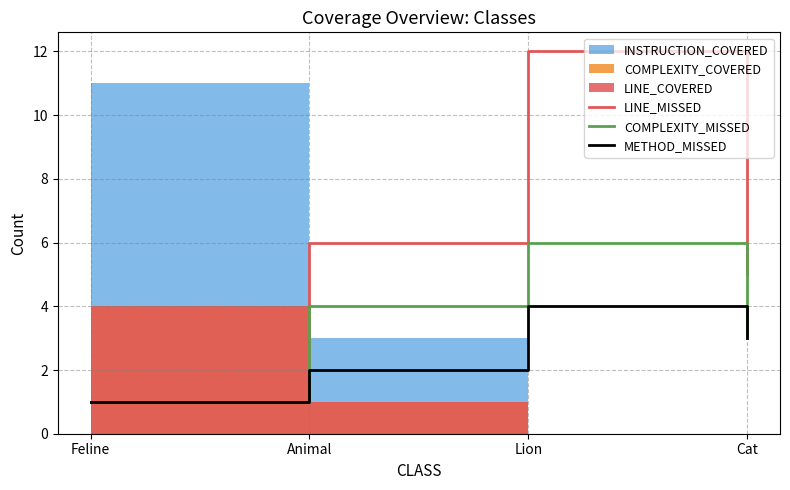

In COMPLEXITY_MISSED, how many points are higher than both neighbors (excluding endpoints)?

1